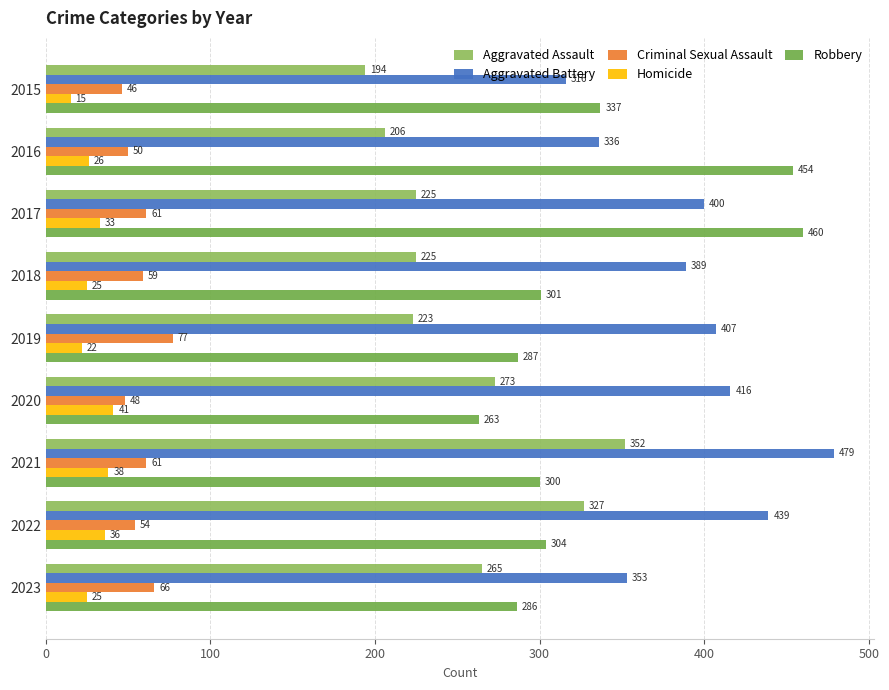

How many values in the Aggravated Battery series are below 400?

4